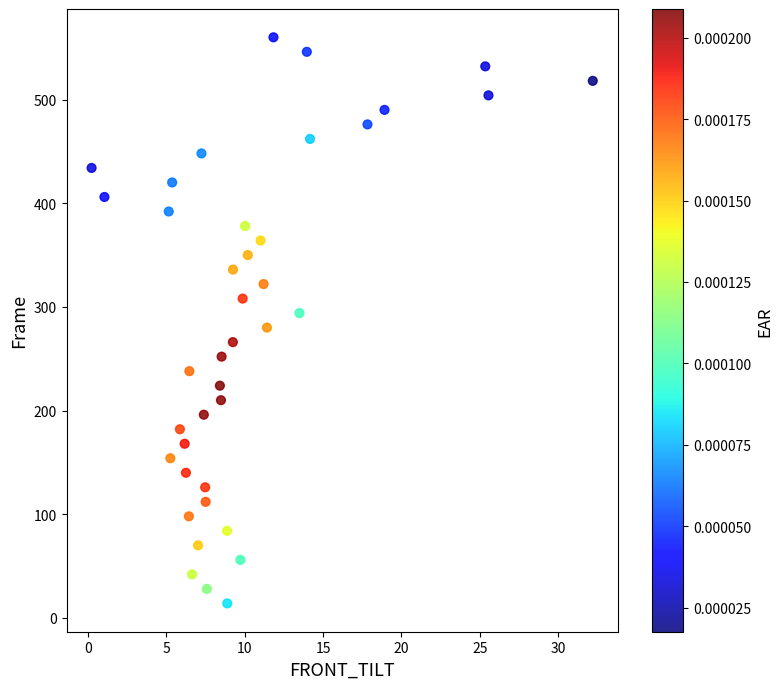

What is the range of Y values (max minus min)?

546